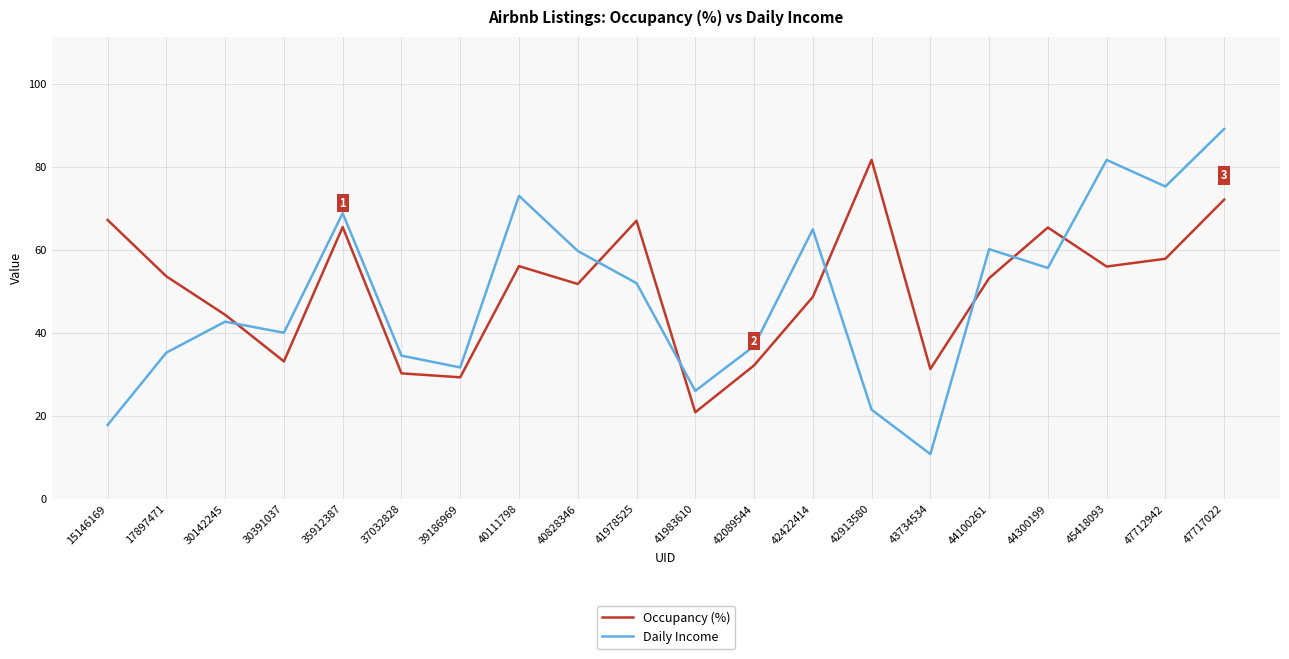

What is the spread (max minus min) of values at 43734534?

20.5